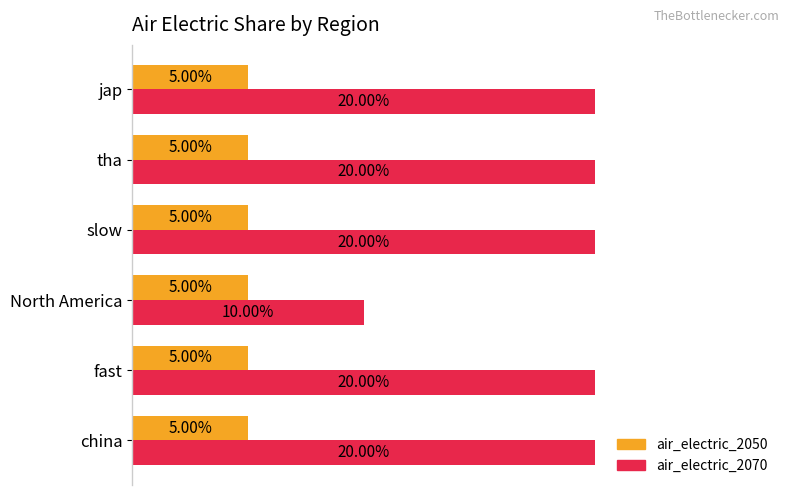

What are all the series names shown in the legend?

air_electric_2050, air_electric_2070